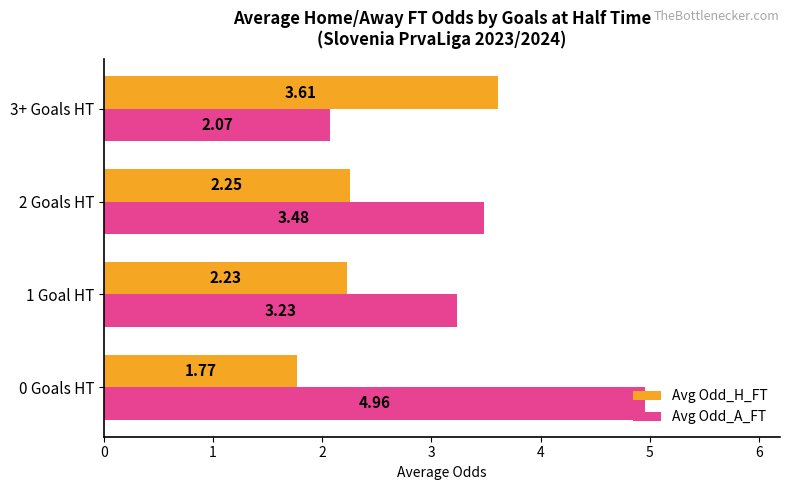

What is the total value across all series at 3+ Goals HT?

5.7